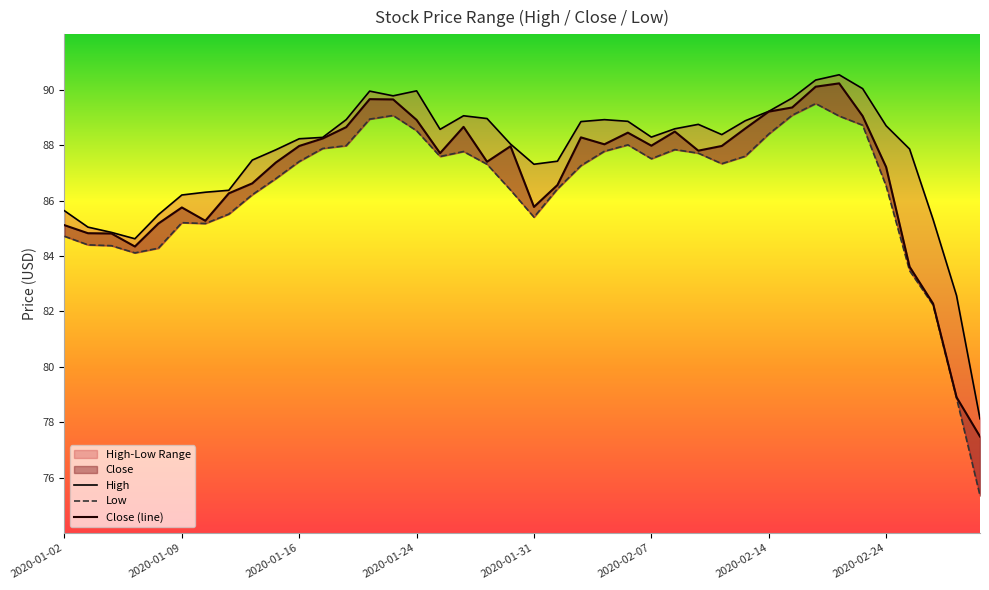

What is the smallest value displayed?

75.3